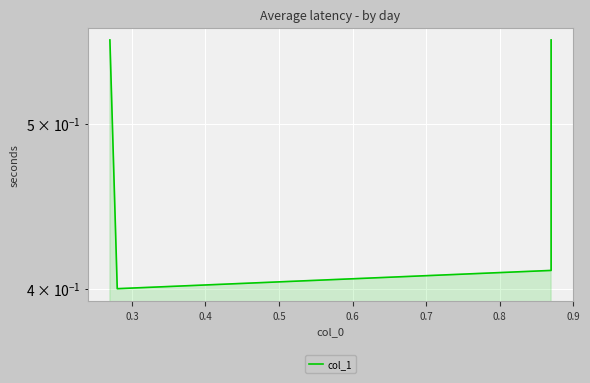

Count the values in the range 0 to 1.

4